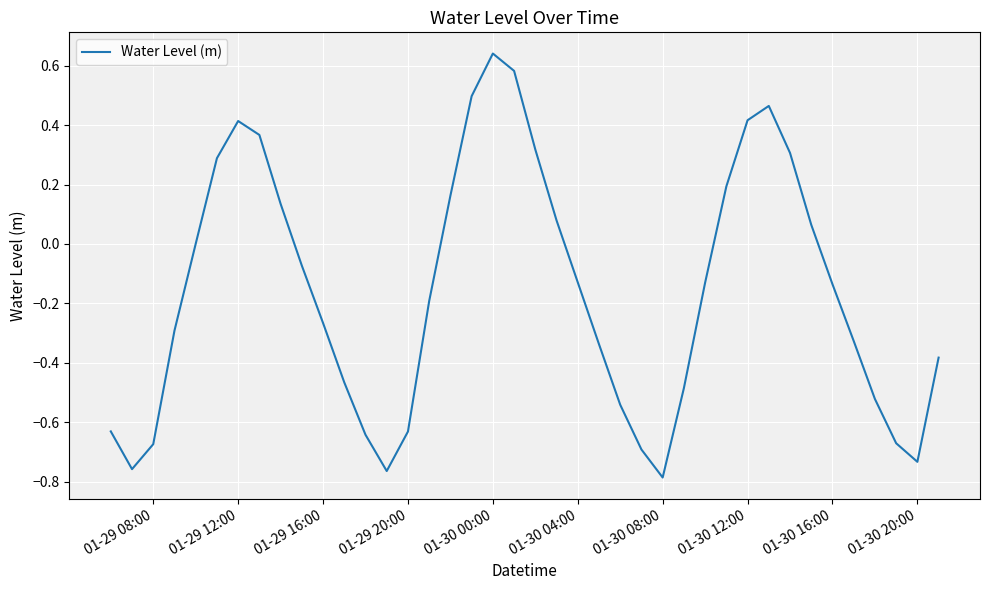

What is the difference between the maximum and minimum values?

1.4